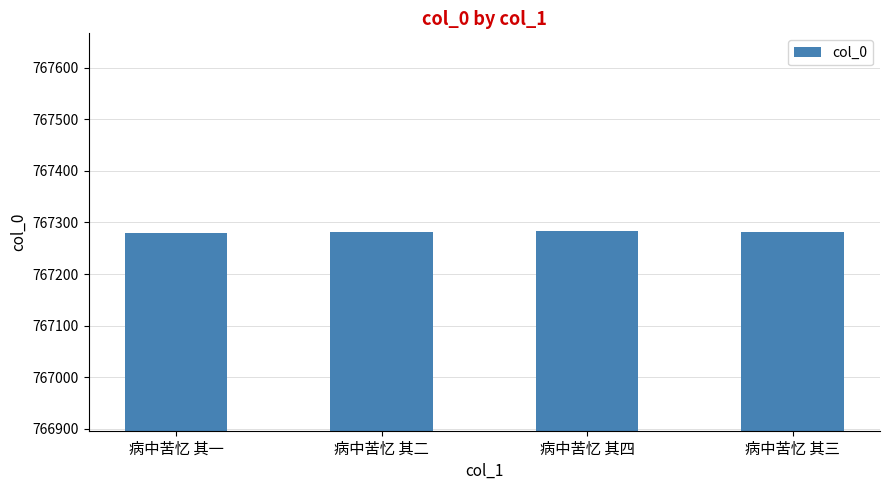

What is the value of the 4th bar from the left?

767282